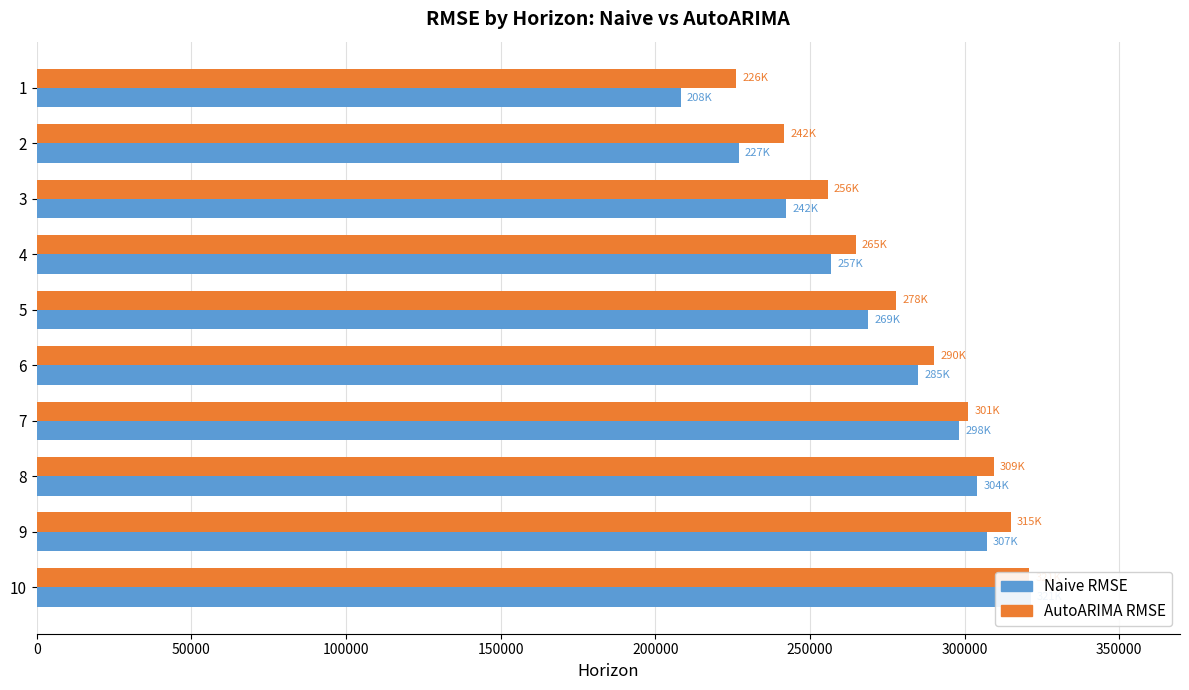

What is the average value of the Naive RMSE series?

271904.1